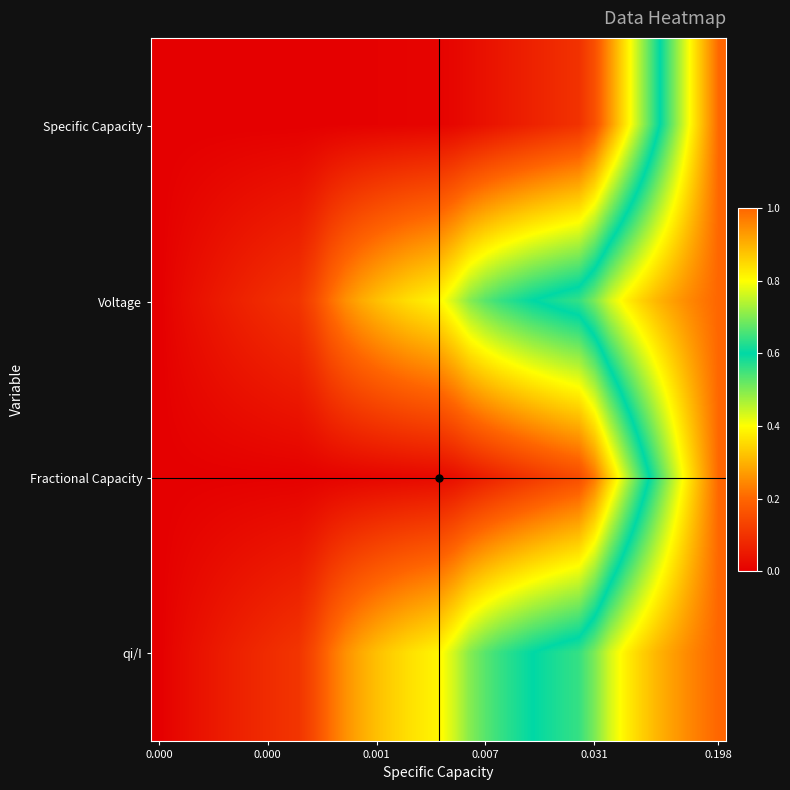

What is the greatest value displayed?

1.0